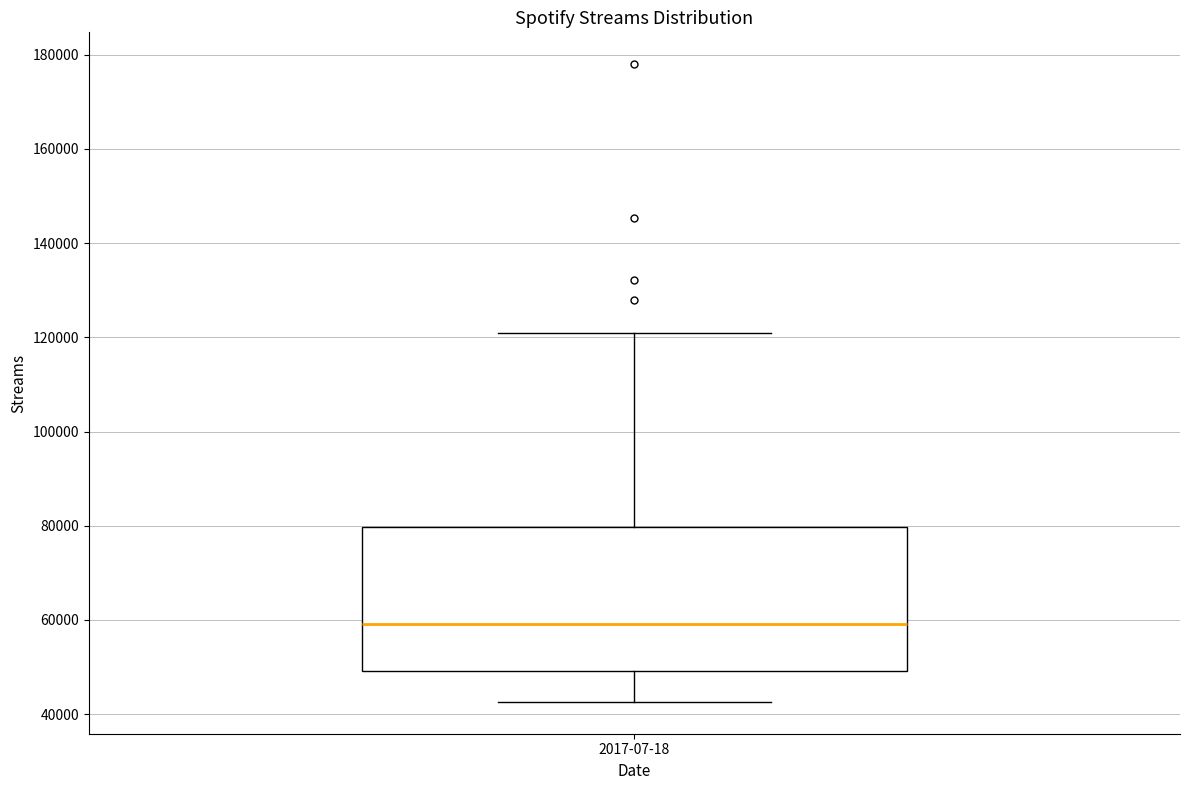

Transcribe this box plot: give where the median line is, the range the box spans, and where the two whiskers end, as read against the y-axis. The values are not printed on the chart, so give them approximately, as read against the axis.

median 60000, box 50000 to 80000, whiskers 42000 to 120000